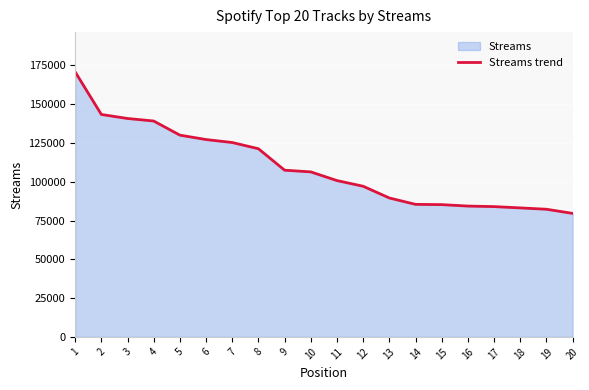

What is the change in value from 15 to 18?

-2108